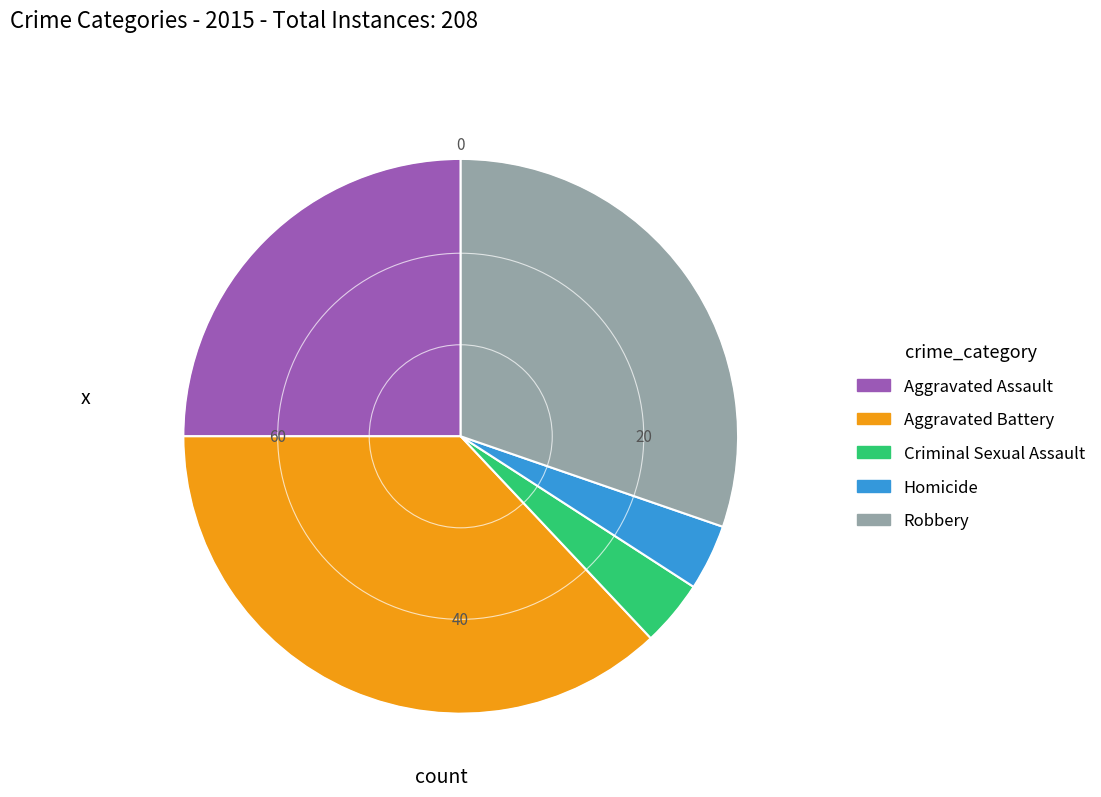

What is the largest slice in the pie chart?

Aggravated Battery